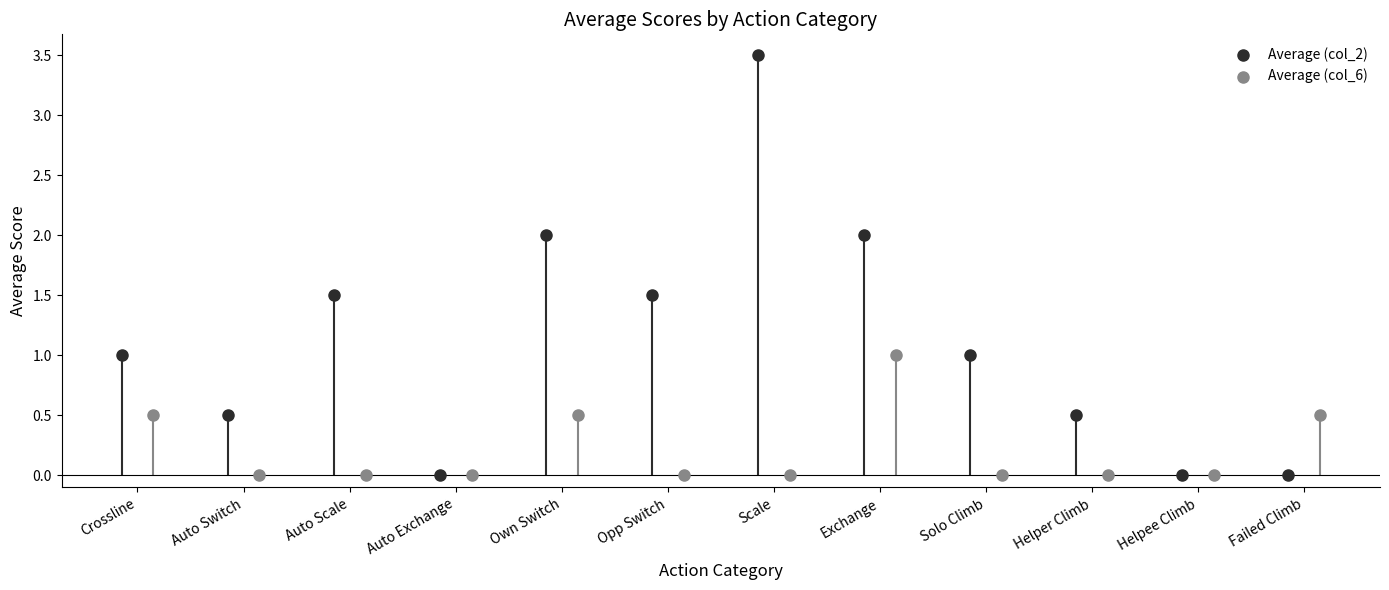

At how many categories does at least one series exceed 2?

1